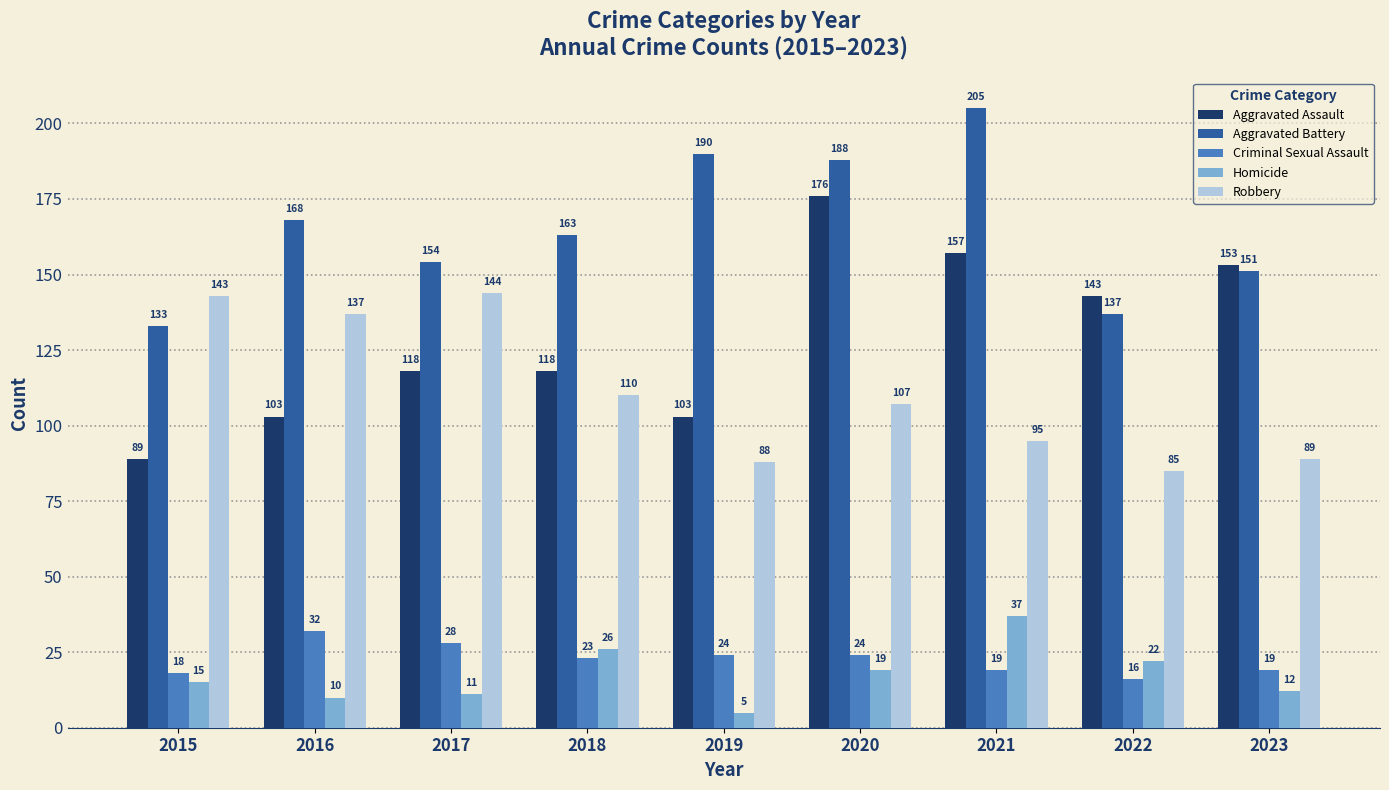

At which label does Aggravated Battery first exceed 163?

2016